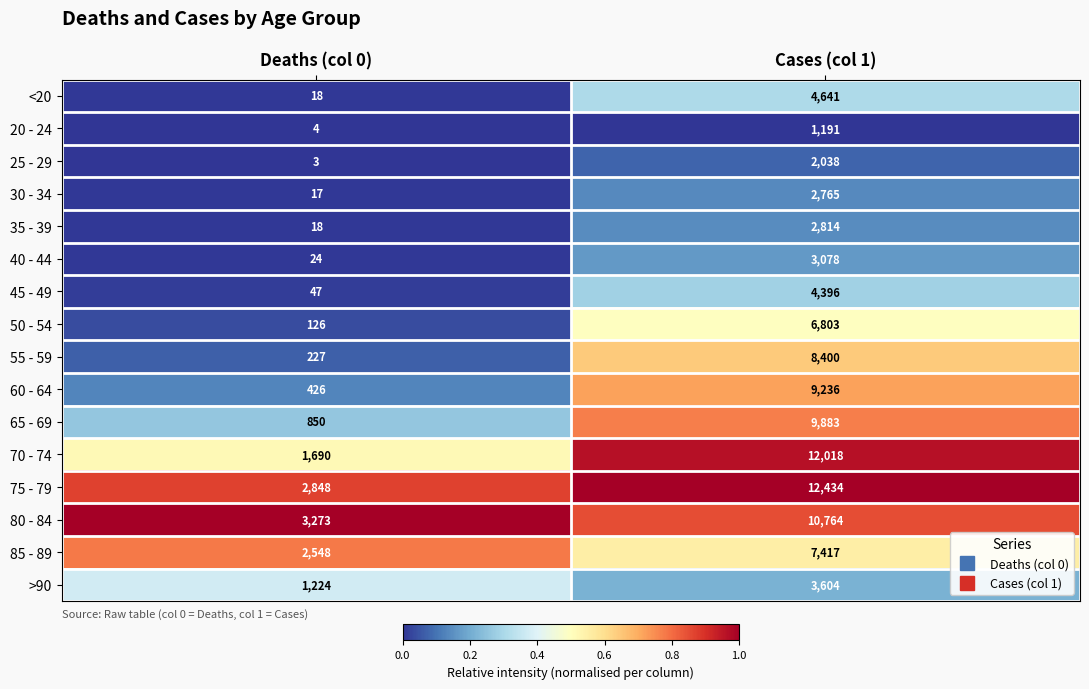

What is the difference between the highest and lowest values at Deaths (col 0)?

3270